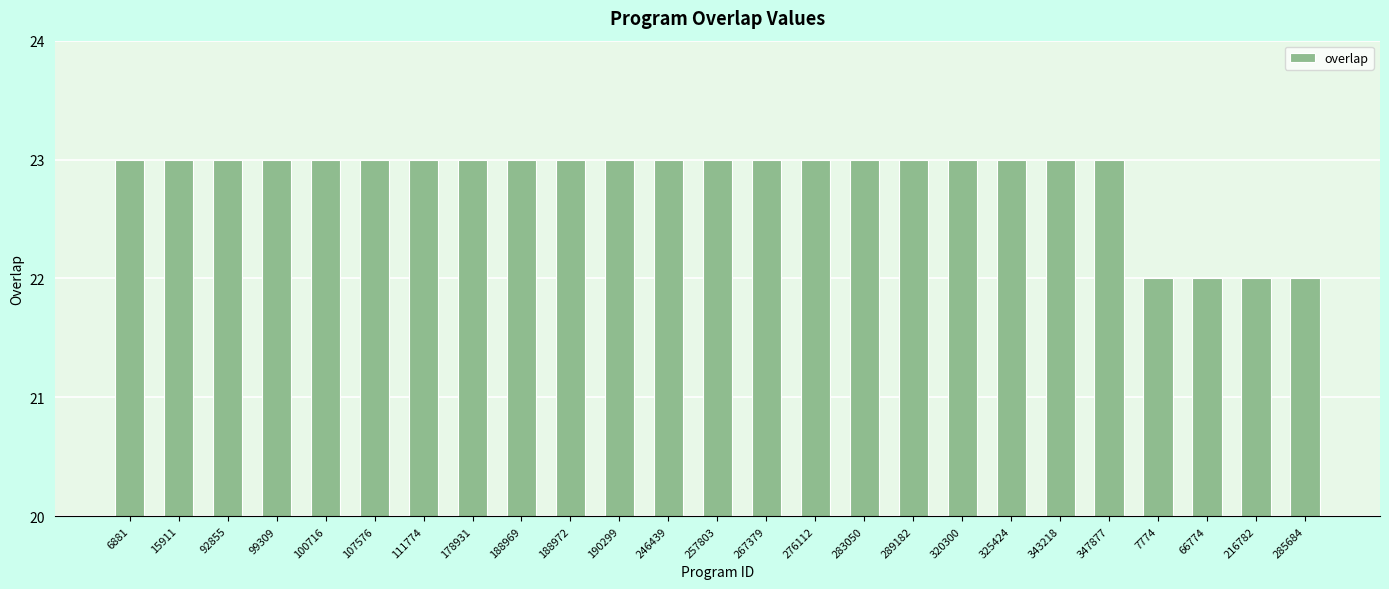

True or false: the data shows 23 at 111774.

True